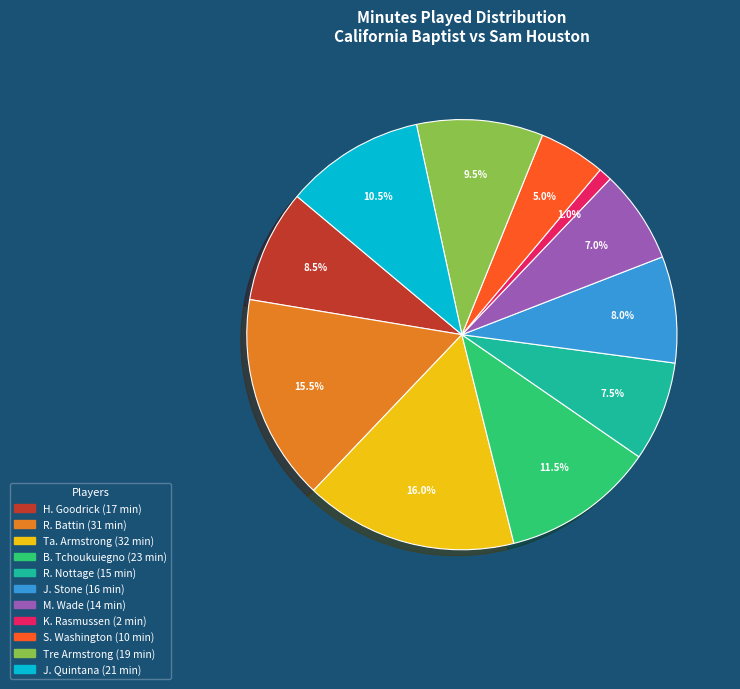

The M. Wade slice represents 7% of the pie. True or false?

True